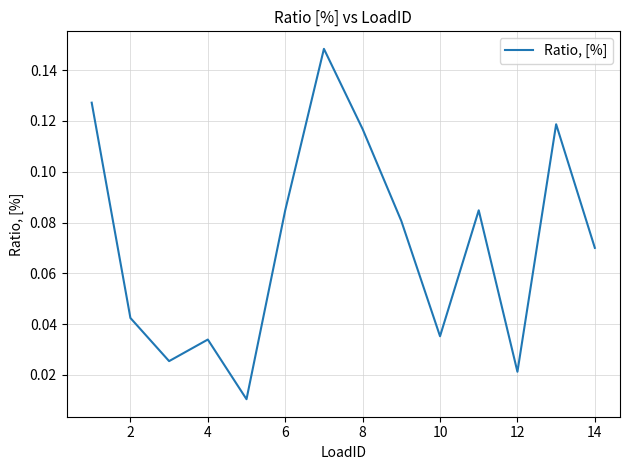

Is this an area chart (filled region under the line)?

No